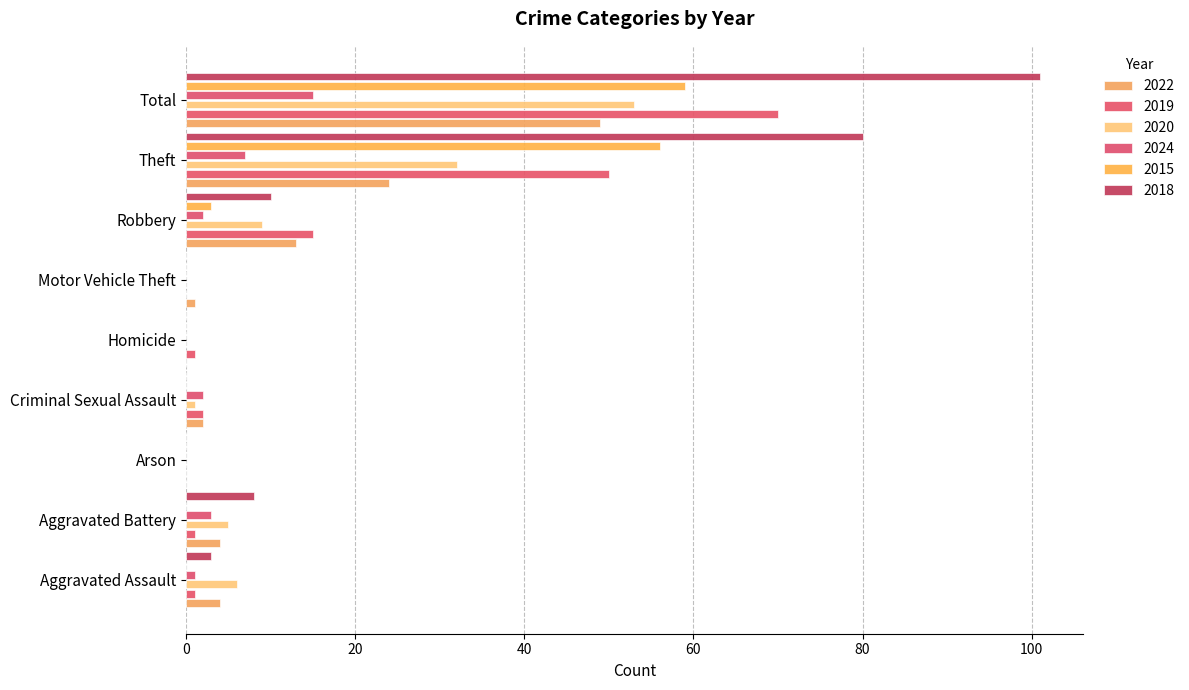

Between Criminal Sexual Assault and Robbery, which series saw the biggest shift?

2019